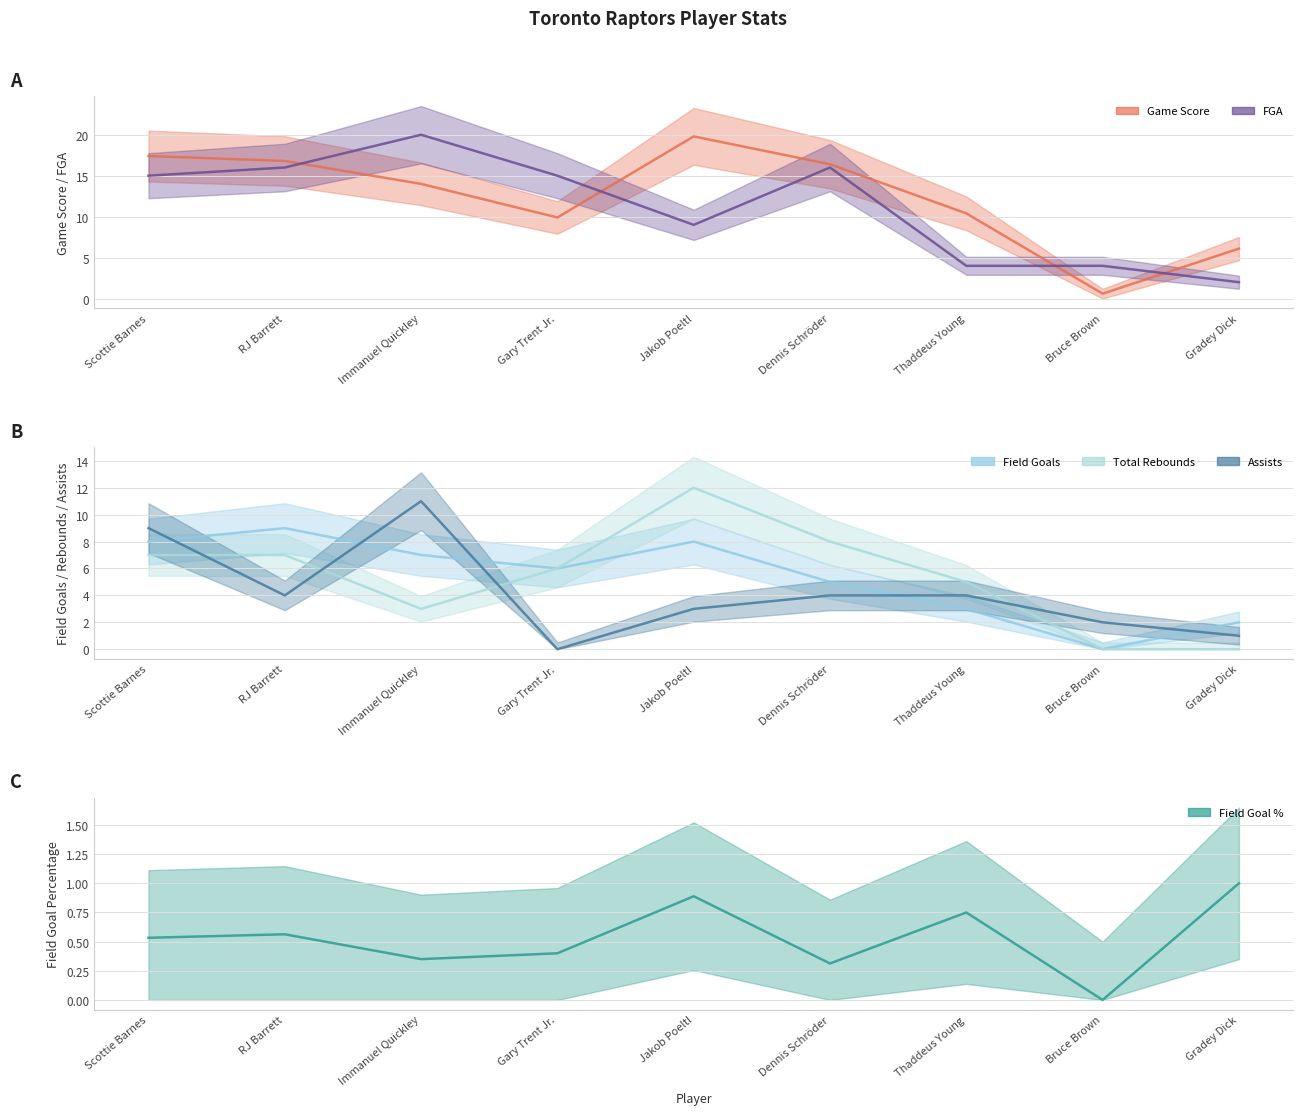

At which category is the sum across all series the highest?

Scottie Barnes